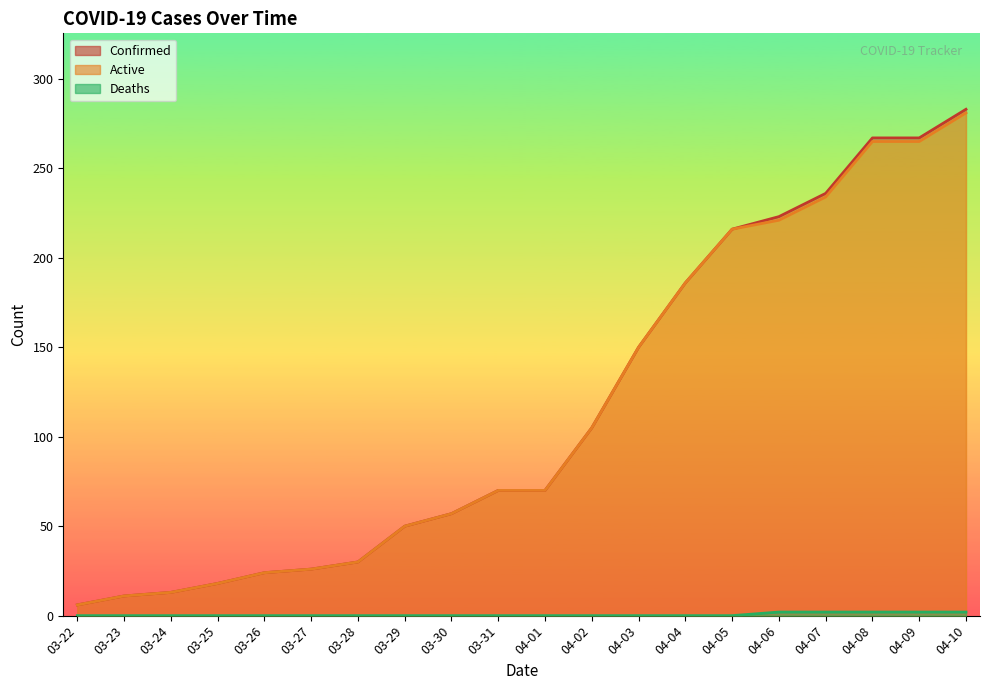

What position from the left is 04-10?

20